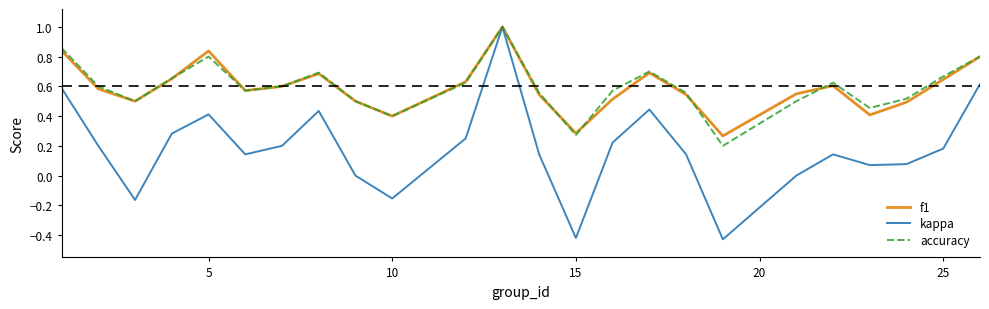

What are all the series names shown in the legend?

f1, kappa, accuracy